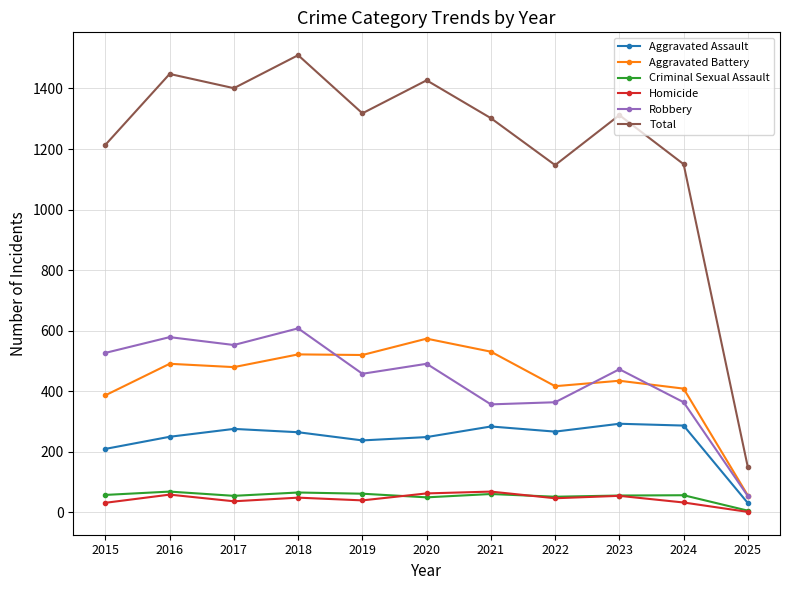

Which series has the widest spread of values?

Total